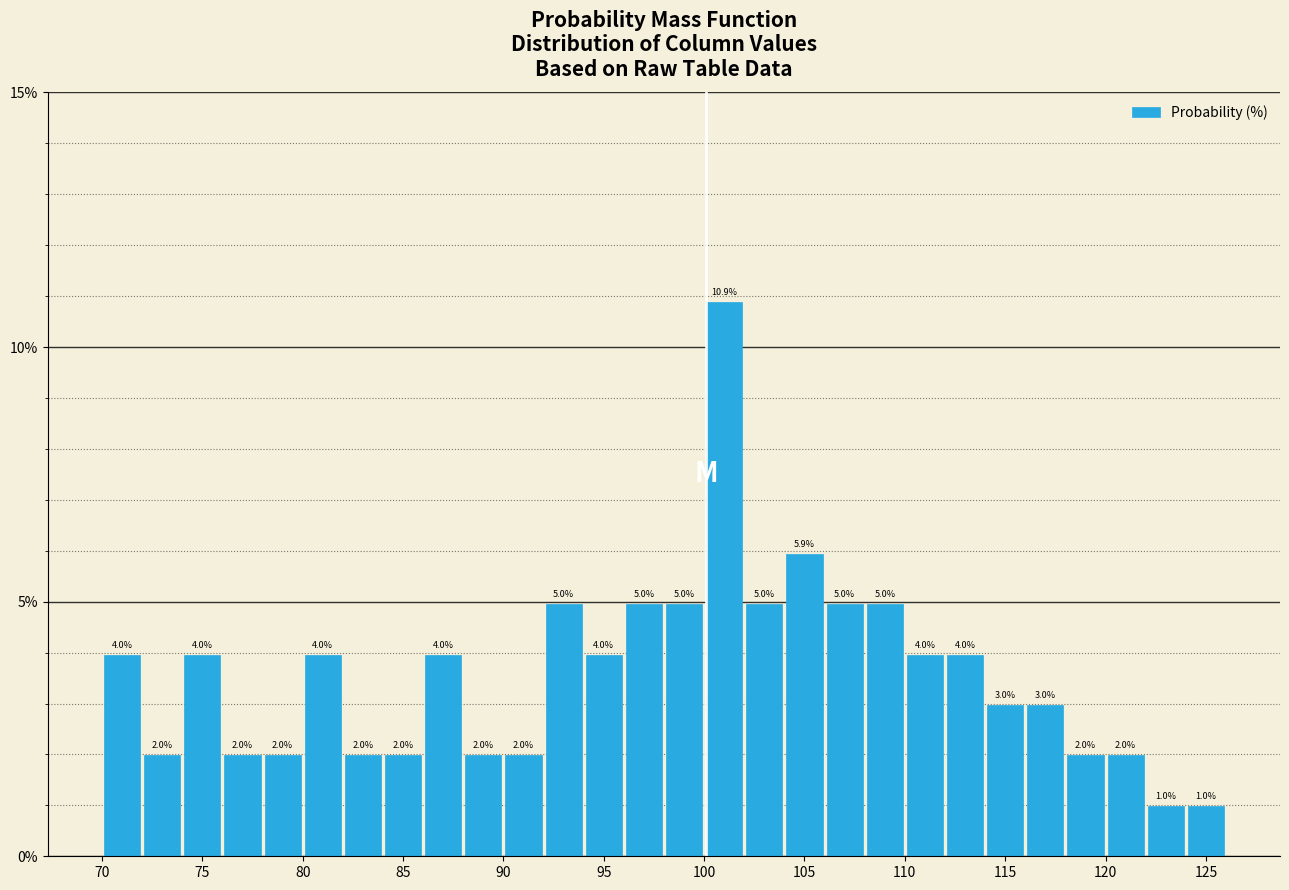

Reading left to right, transcribe this chart: for each bar, give the range it covers on the x-axis and its height.

70 to 72: 4.0
72 to 74: 2.0
74 to 76: 4.0
76 to 78: 2.0
78 to 80: 2.0
80 to 82: 4.0
82 to 84: 2.0
84 to 86: 2.0
86 to 88: 4.0
88 to 90: 2.0
90 to 92: 2.0
92 to 94: 5.0
94 to 96: 4.0
96 to 98: 5.0
98 to 100: 5.0
100 to 102: 10.9
102 to 104: 5.0
104 to 106: 5.9
106 to 108: 5.0
108 to 110: 5.0
110 to 112: 4.0
112 to 114: 4.0
114 to 116: 3.0
116 to 118: 3.0
118 to 120: 2.0
120 to 122: 2.0
122 to 124: 1.0
124 to 126: 1.0